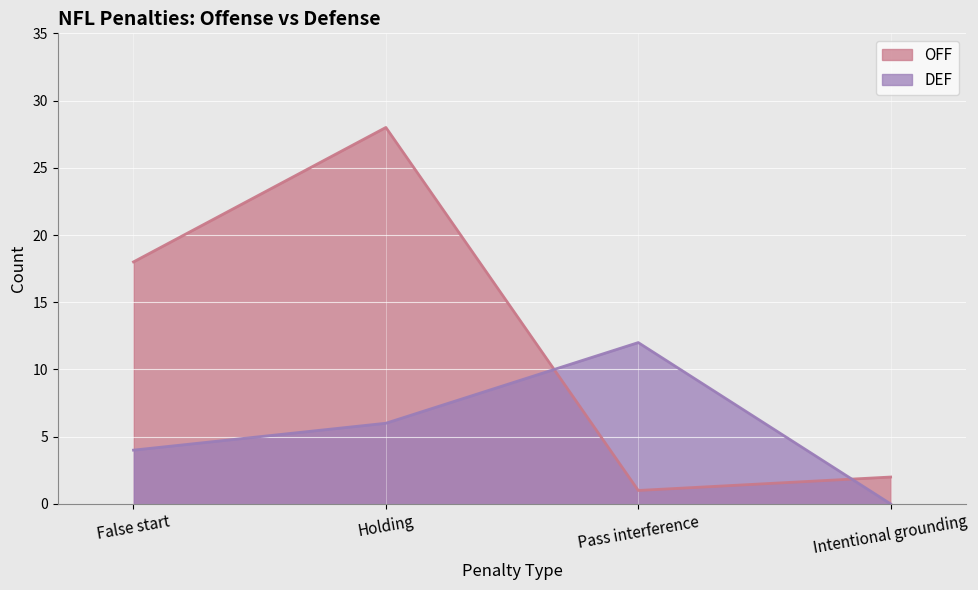

In OFF, how many points are lower than both neighbors (excluding endpoints)?

1